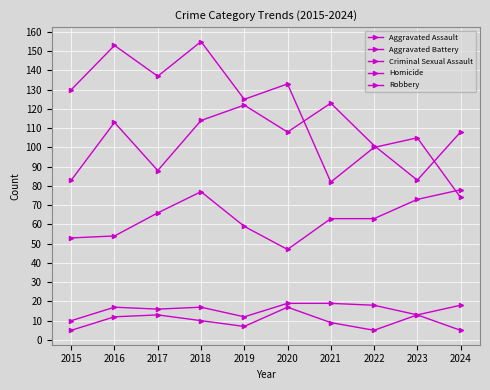

True or false: Aggravated Battery and Criminal Sexual Assault cross at least once.

False